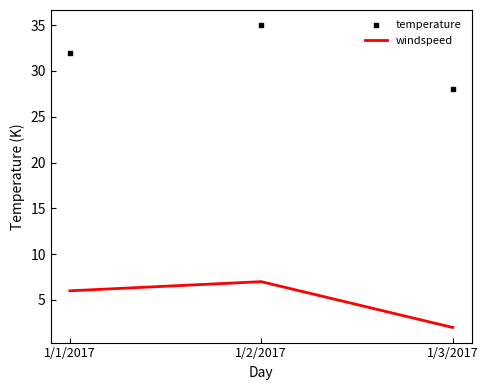

What are all the series names shown in the legend?

windspeed, temperature